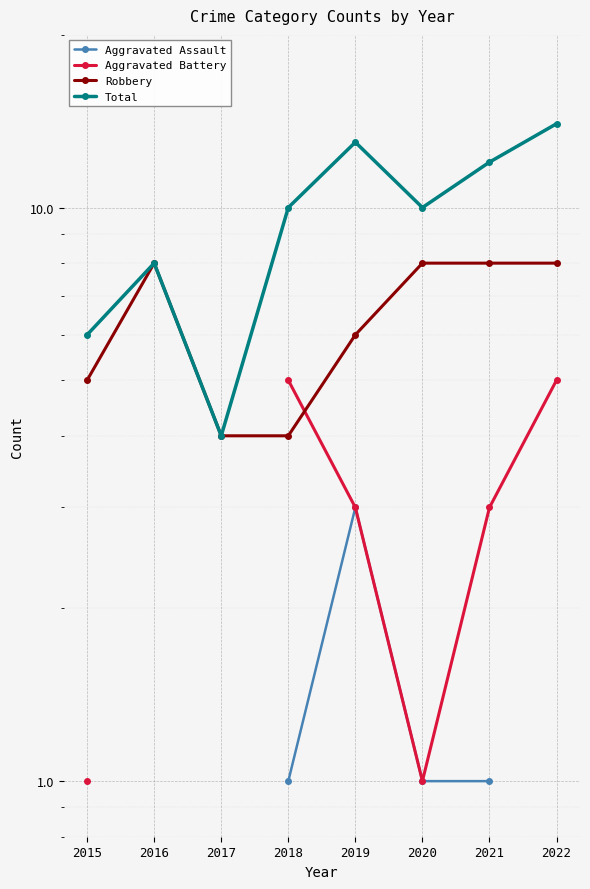

Between 2019 and 2020, which is larger?

2019